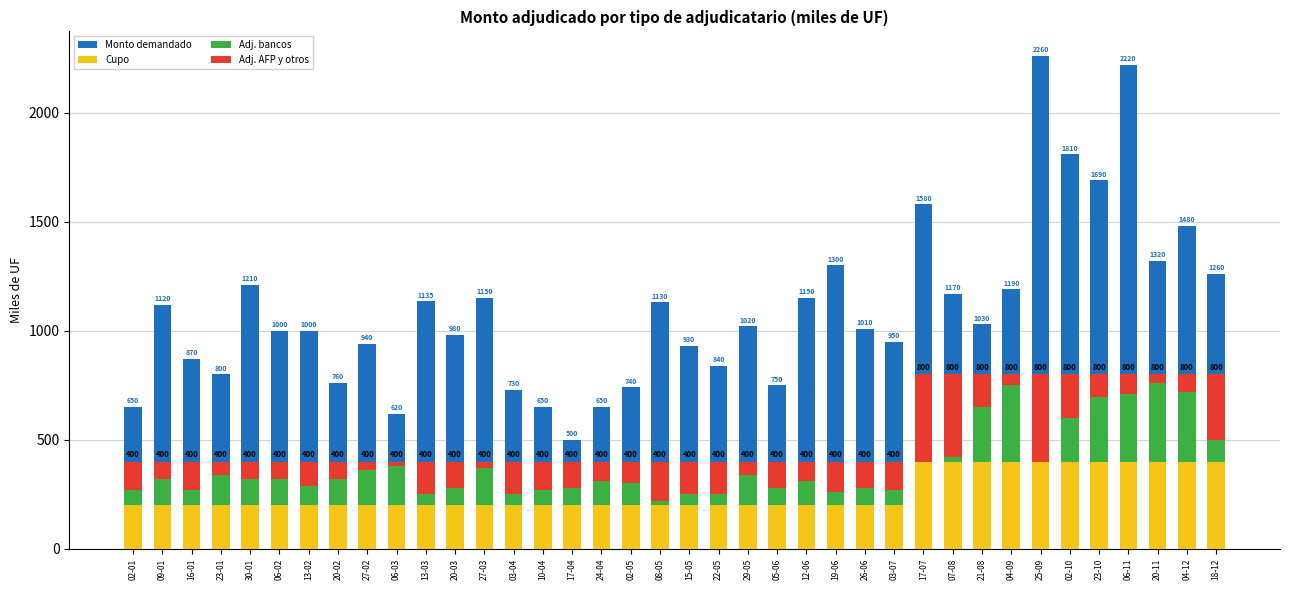

Which series changed the most between 06-03 and 15-05?

Monto demandado